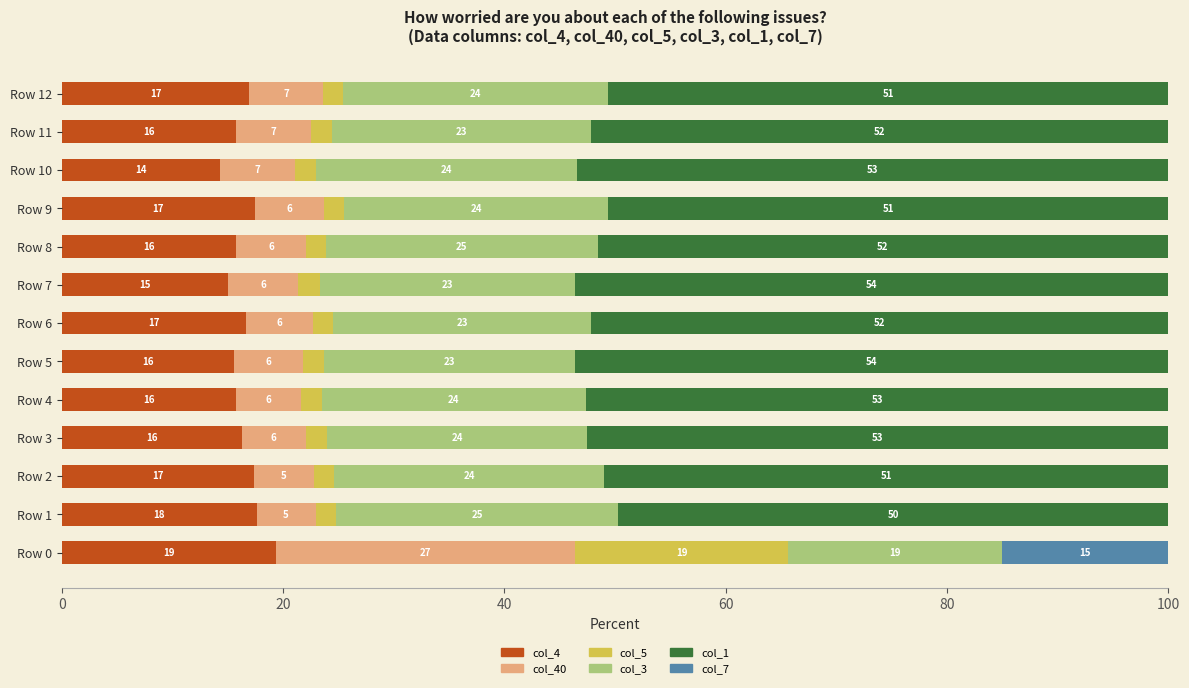

List the series in order of their peak value, highest first.

col_1, col_40, col_3, col_5, col_4, col_7